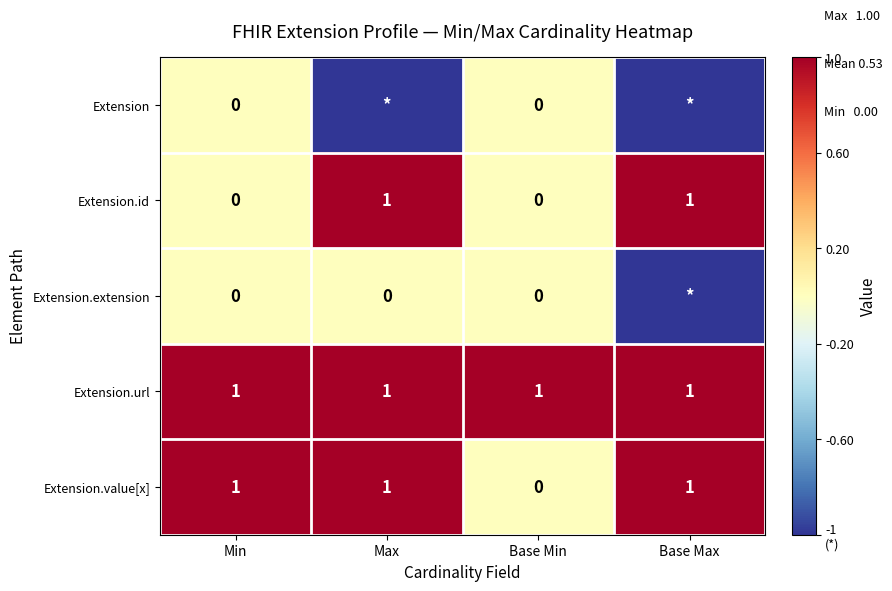

What is the total value across all series at Base Min?

1